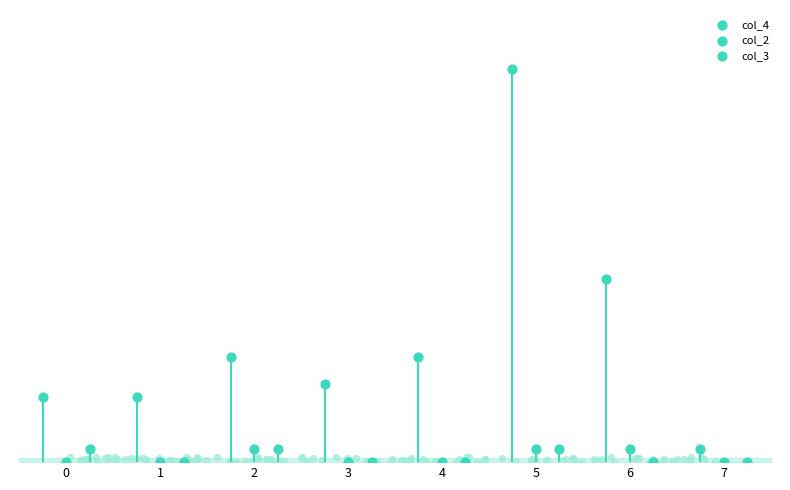

Which series has the widest spread of Y values?

col_4